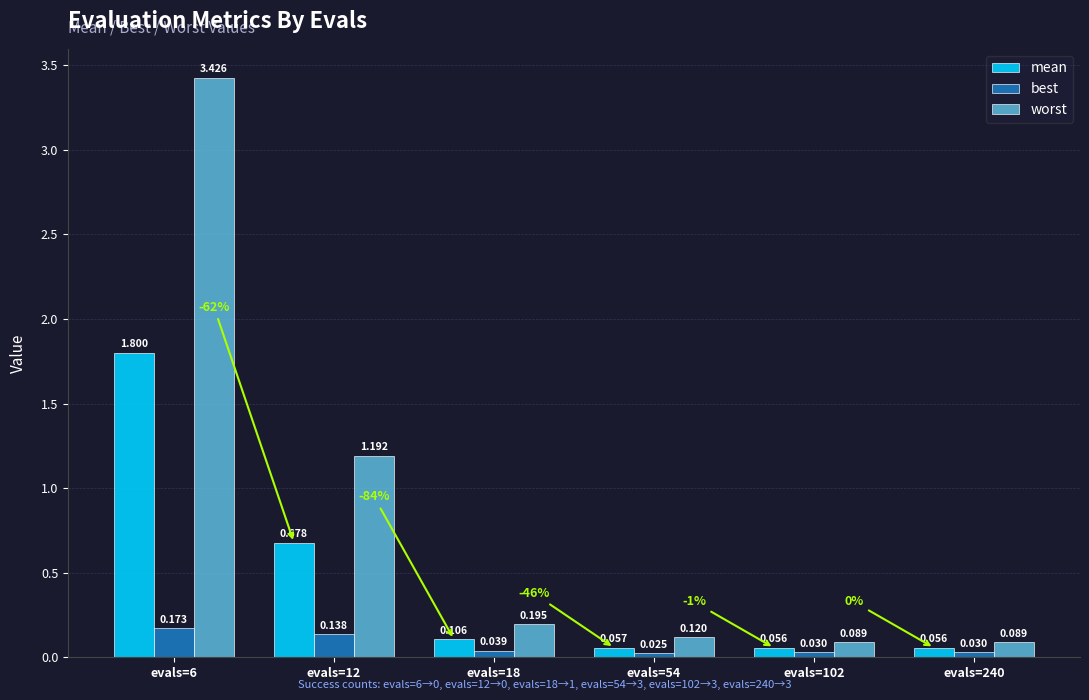

At which category is the sum across all series the highest?

evals=6